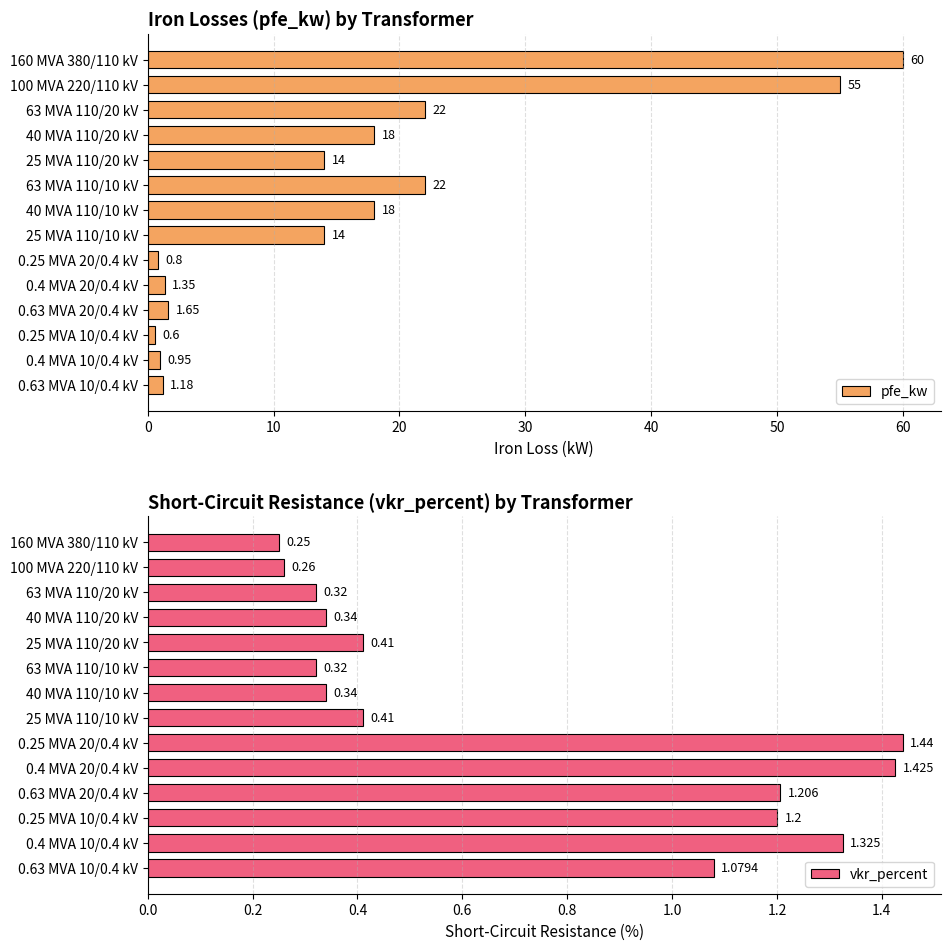

List the series in order of their peak value, highest first.

pfe_kw, vkr_percent